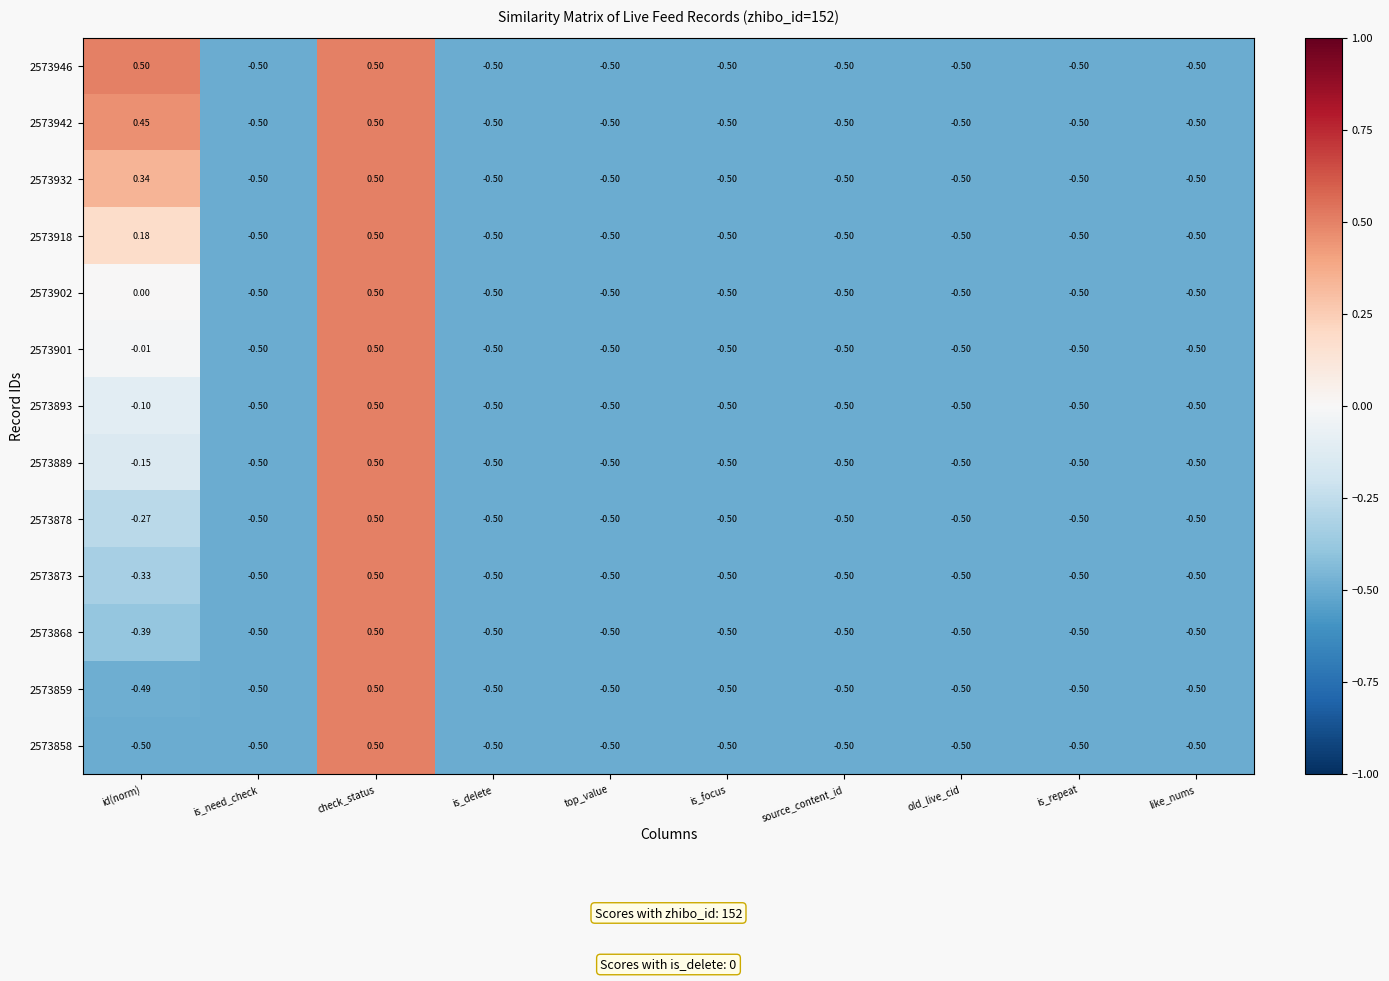

At which label does 2573859 first exceed 0?

check_status